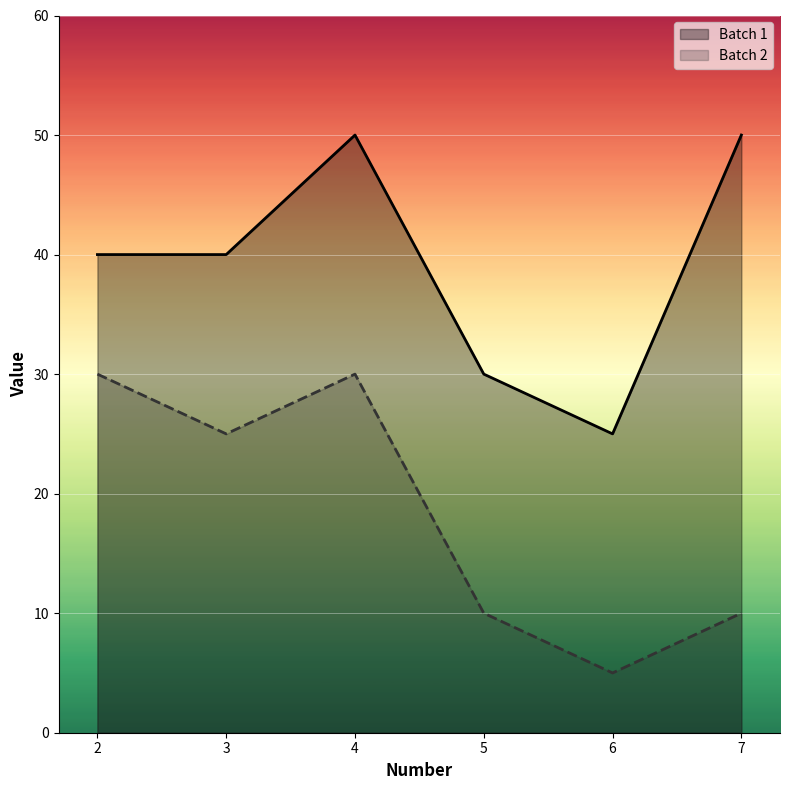

What is the maximum value for Batch 2?

30